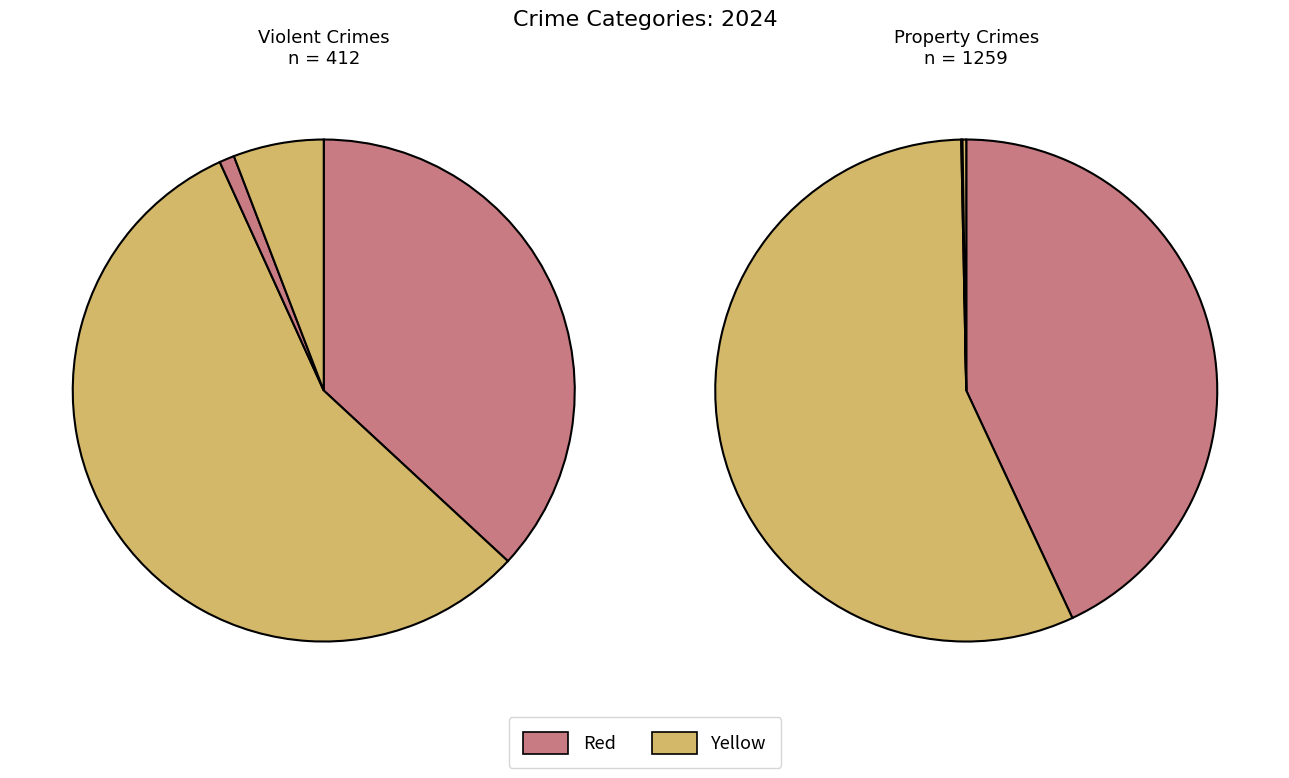

True or false: Theft accounts for 43% of the total.

True